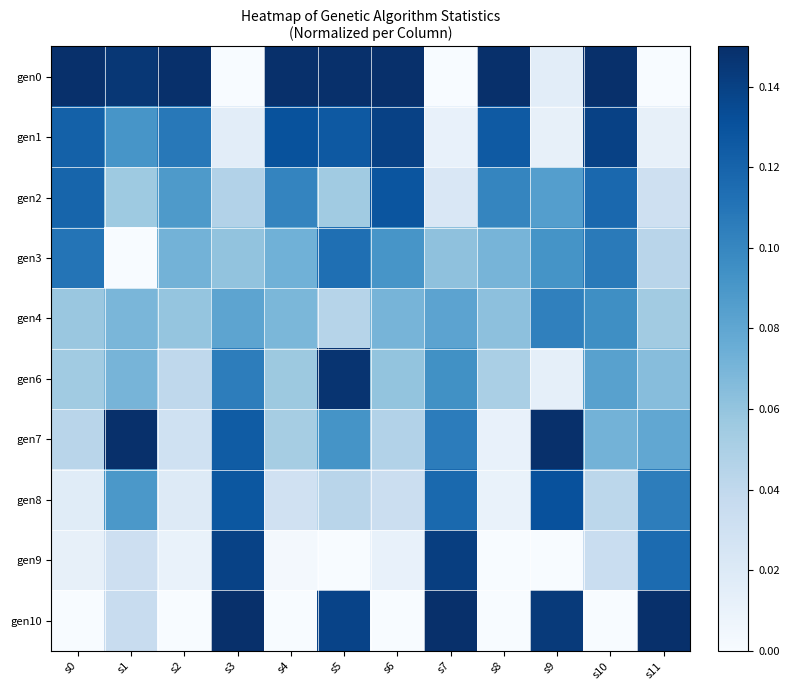

Between s0 and s5, which is larger?

s0